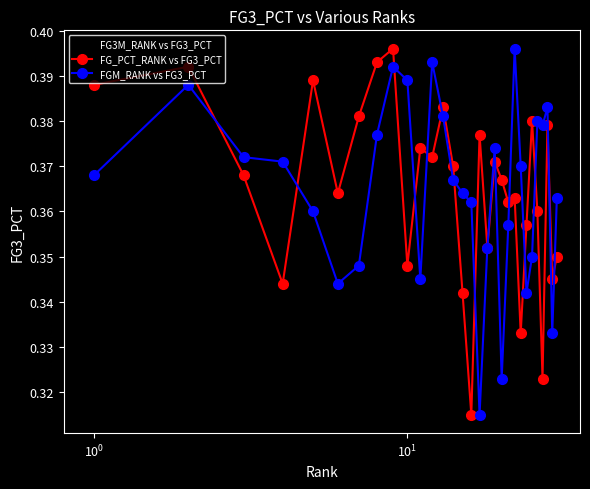

True or false: FG_PCT_RANK vs FG3_PCT and FG3M_RANK vs FG3_PCT intersect in this chart.

True